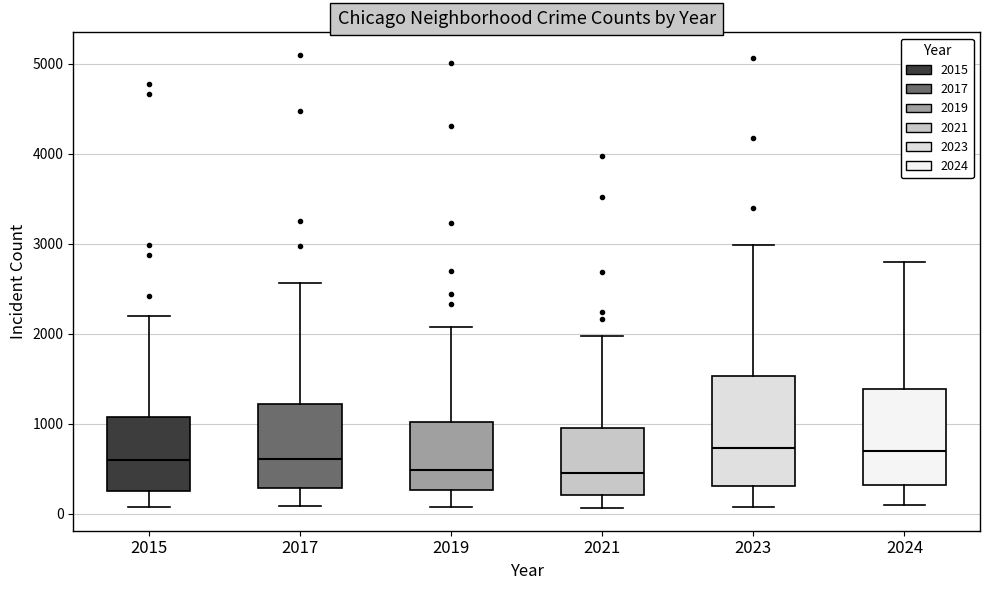

Reading left to right, transcribe this box plot: for each box, give where its median line is, the range the box spans, and where its two whiskers end, as read against the y-axis. The values are not printed on the chart, so give them approximately, as read against the axis.

2015: median 600, box 300 to 1100, whiskers 100 to 2200
2017: median 600, box 300 to 1200, whiskers 100 to 2600
2019: median 500, box 300 to 1000, whiskers 100 to 2100
2021: median 500, box 200 to 900, whiskers 100 to 2000
2023: median 700, box 300 to 1500, whiskers 100 to 3000
2024: median 700, box 300 to 1400, whiskers 100 to 2800